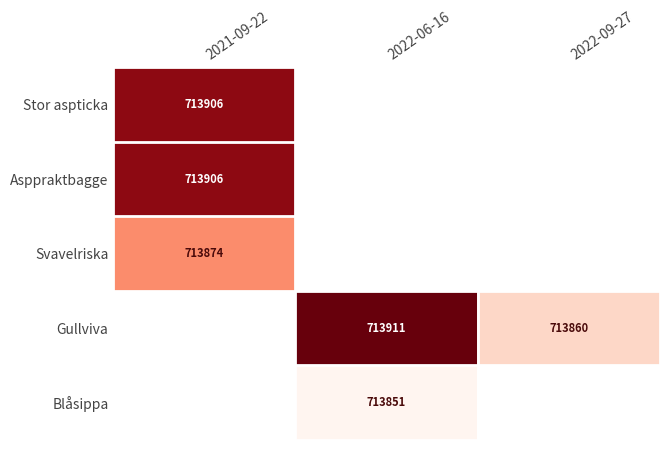

Which category has the highest value across all series?

2022-06-16